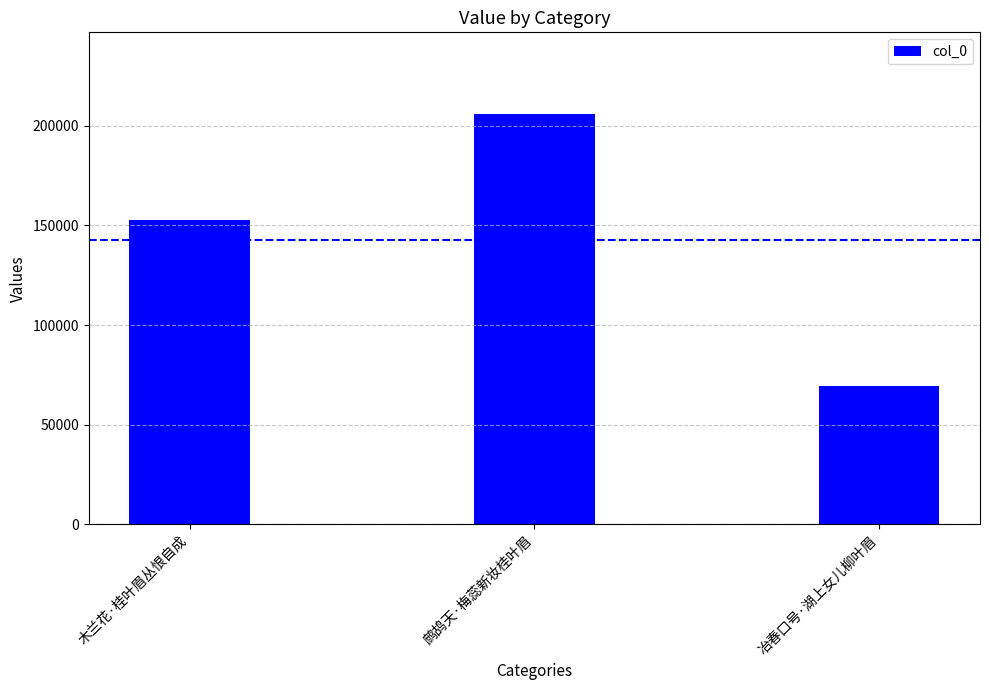

At which label is the value closest to 137499?

木兰花·桂叶眉丛恨自成